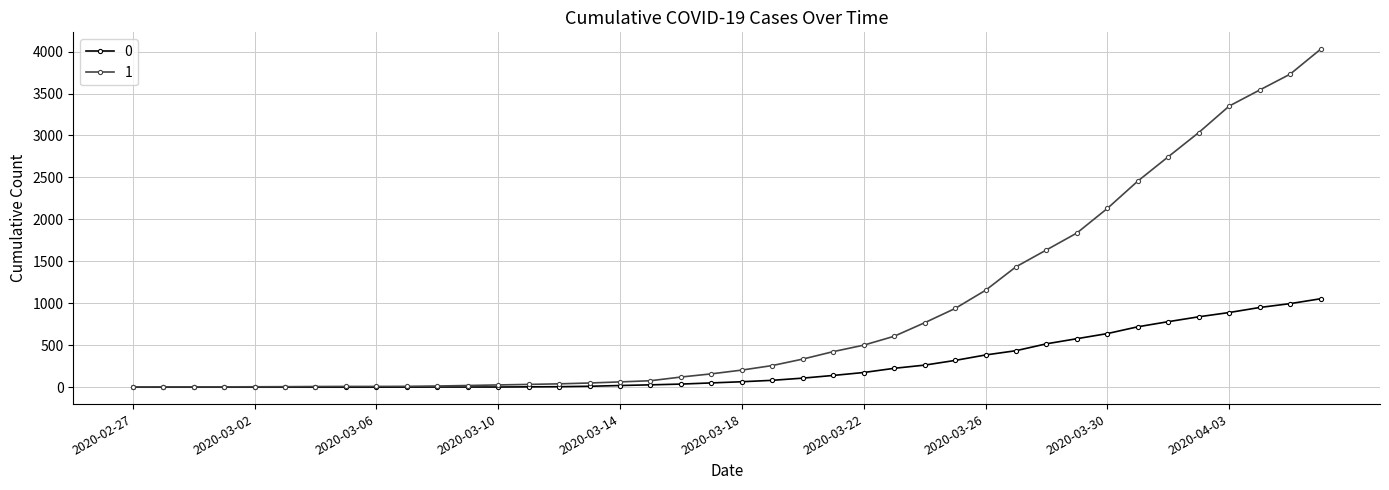

Rank the series by their maximum value, from highest to lowest.

1, 0